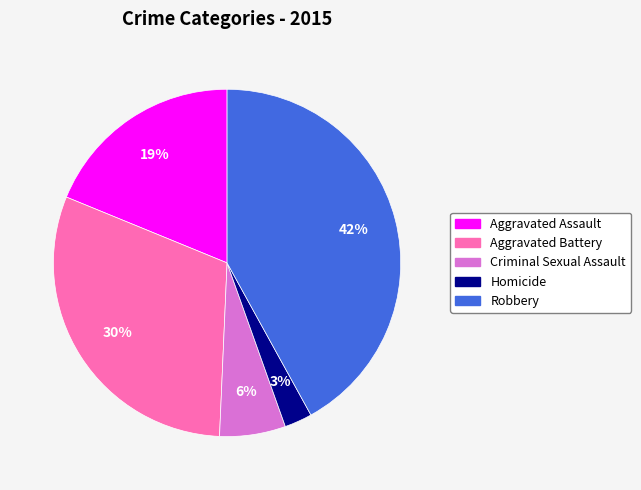

To the nearest percent, what percentage of the pie is Aggravated Battery?

30%